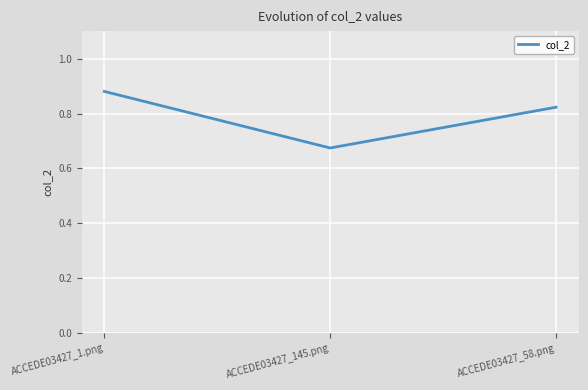

Count the values in the range 0 to 1.

3